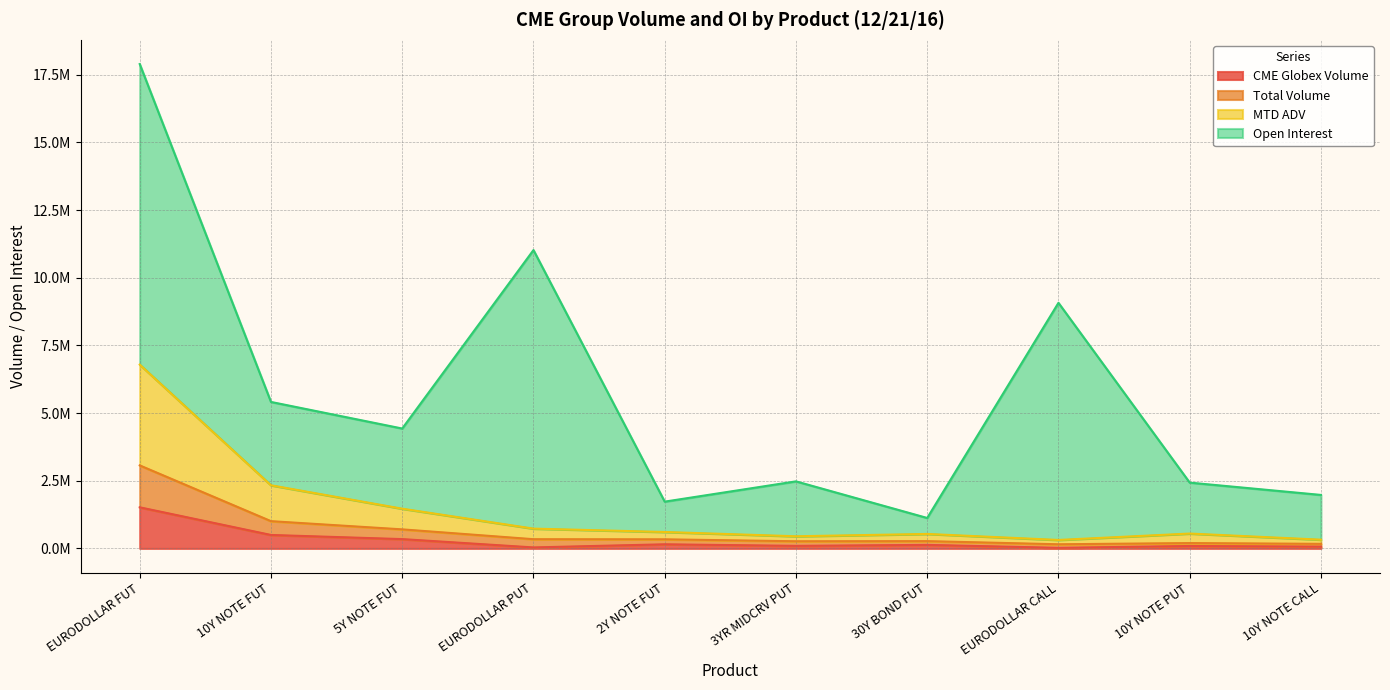

How many data points does each series have?

10